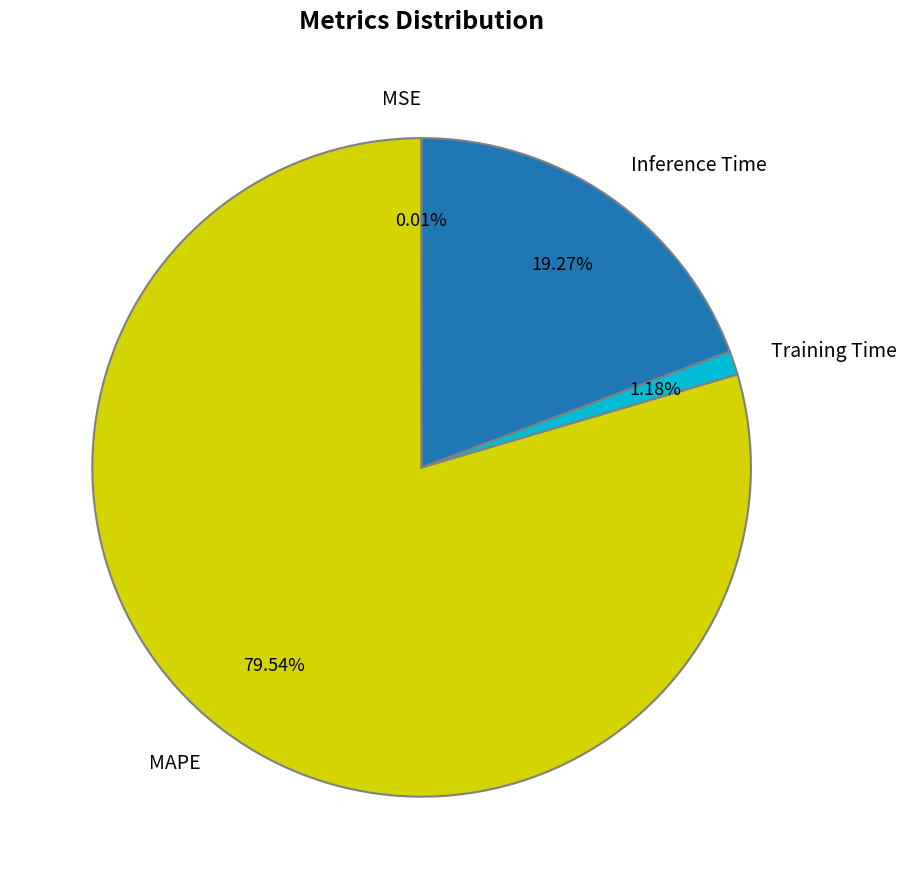

Which slice represents more than half of the pie?

MAPE